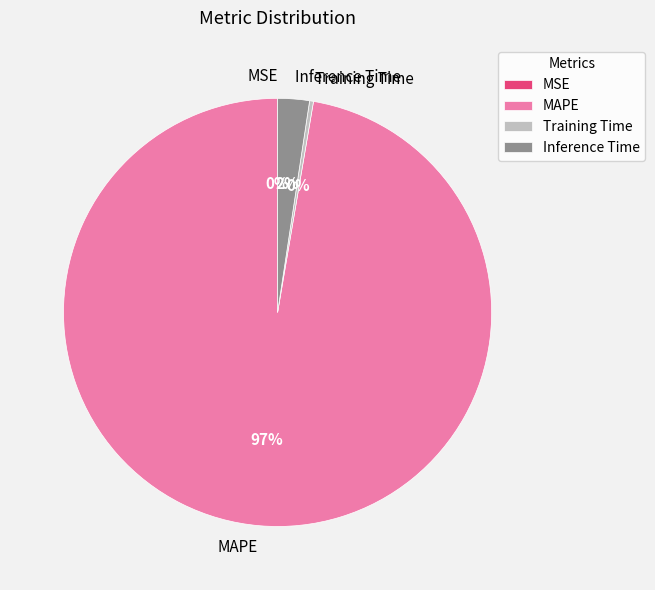

What percentage is the Inference Time slice, to the nearest percent?

2%